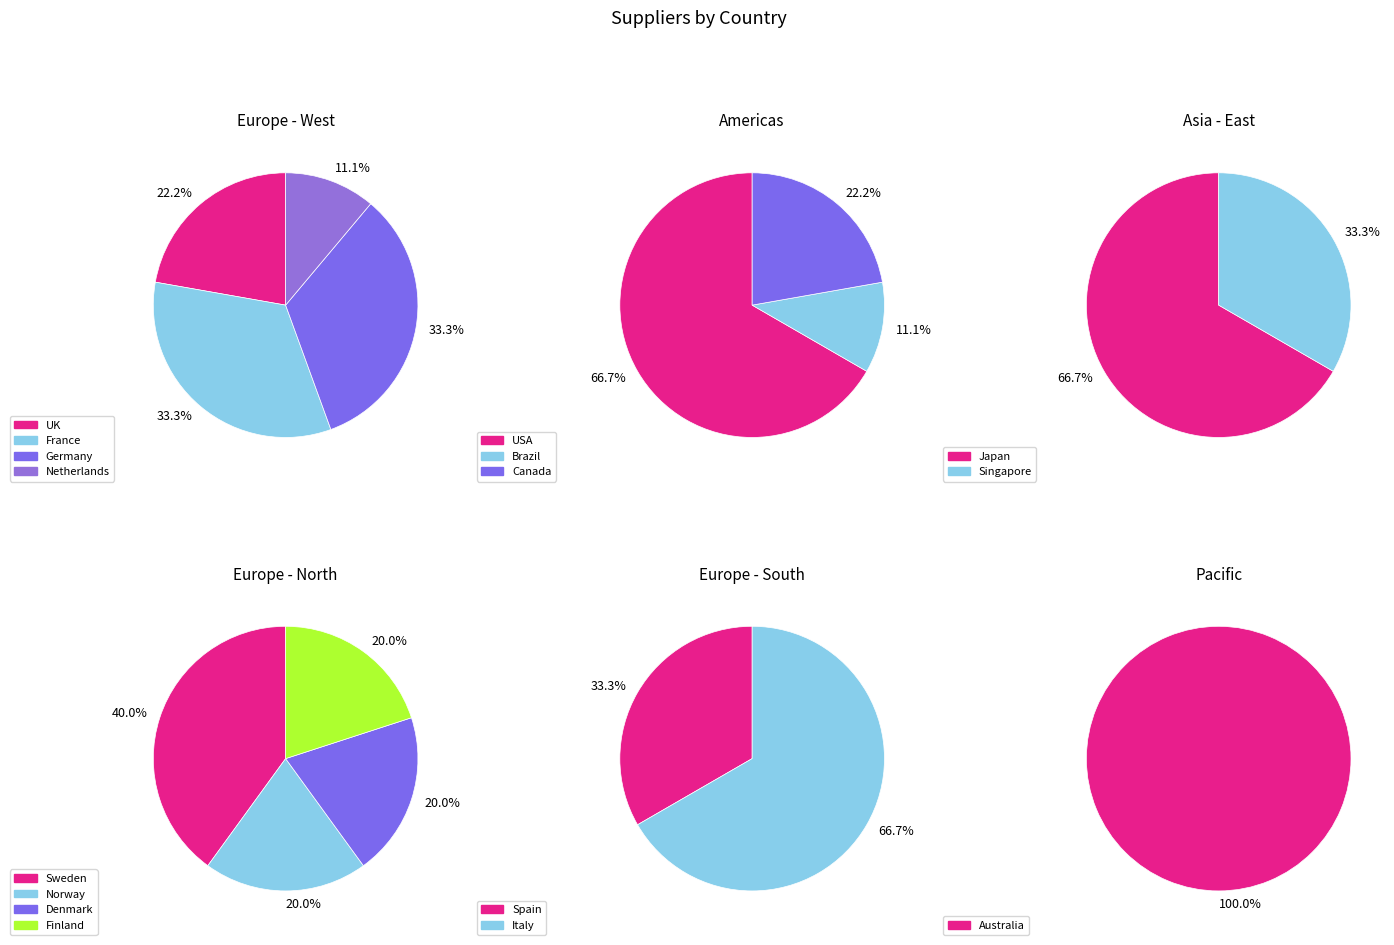

Which has a higher value, Brazil or Finland?

Brazil